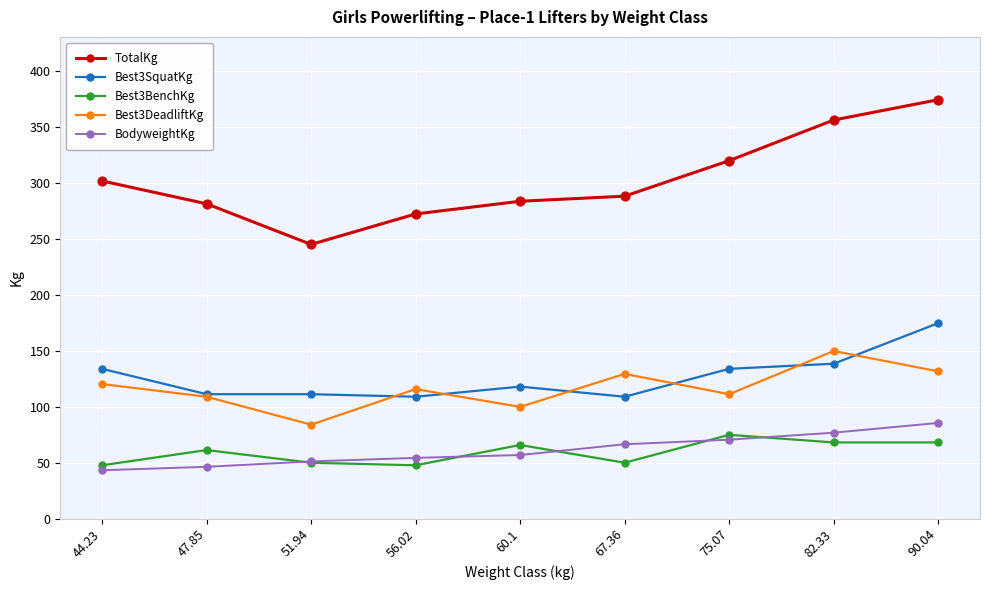

At which category is the sum across all series the highest?

90.04